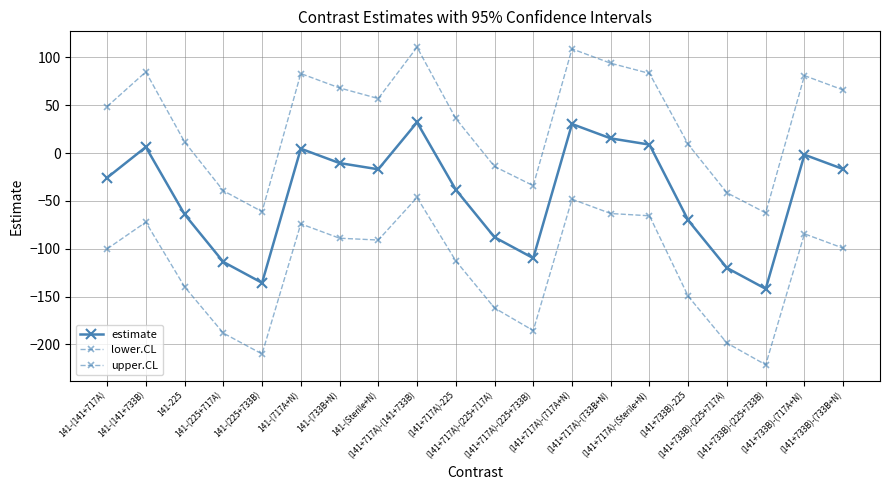

At which label does upper.CL first exceed 56?

141-(141+733B)